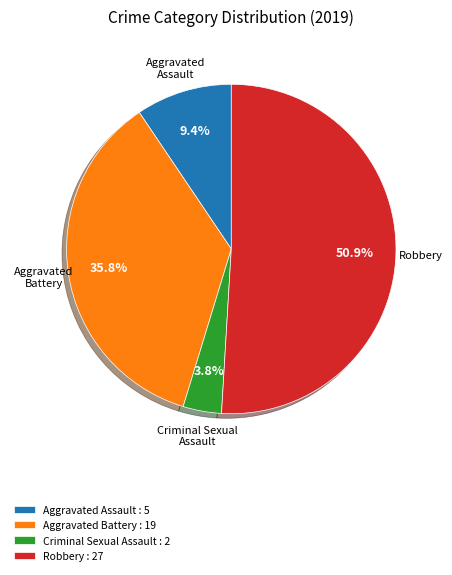

Which category has the smallest portion of the pie?

Criminal Sexual Assault